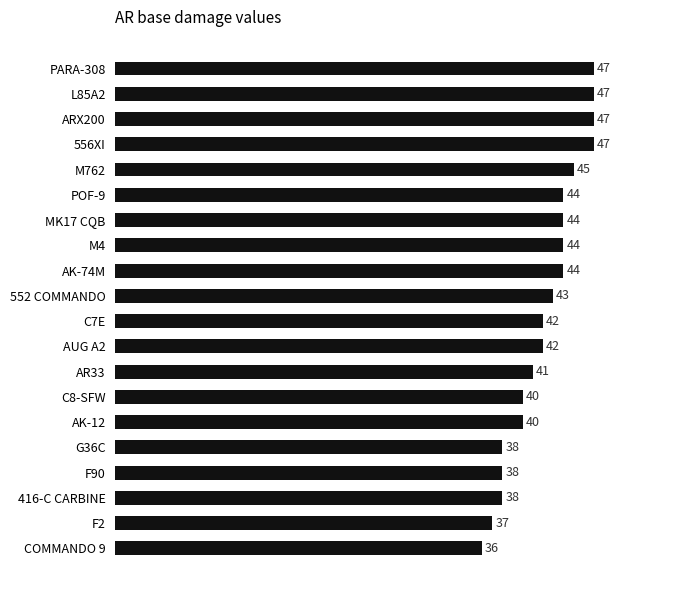

What is the ratio of the value at F90 to the value at G36C?

1.0